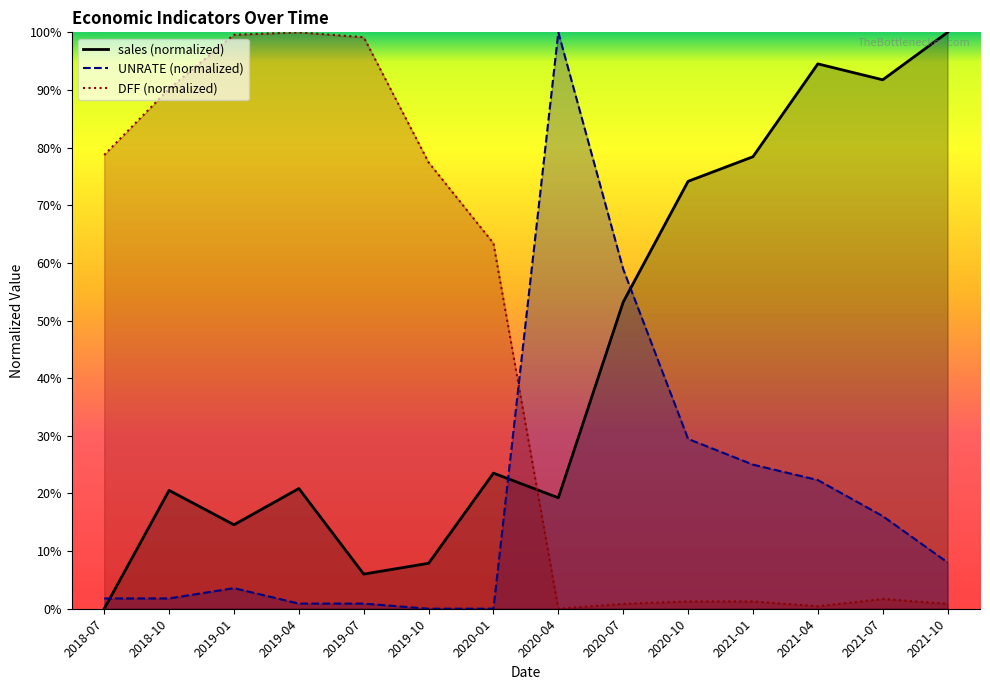

Where do DFF and UNRATE first cross each other?

2020-01 and 2020-04